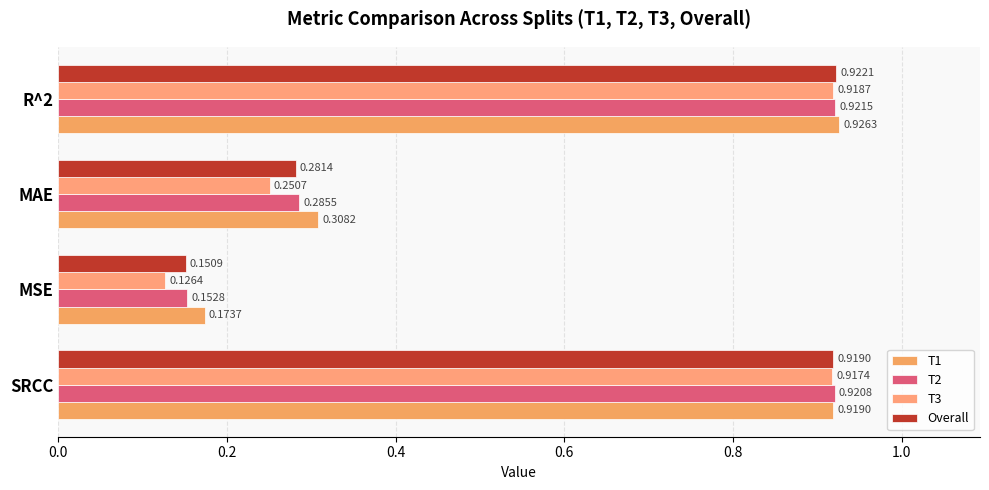

List the labels in order of Overall value, largest first.

R^2, SRCC, MAE, MSE